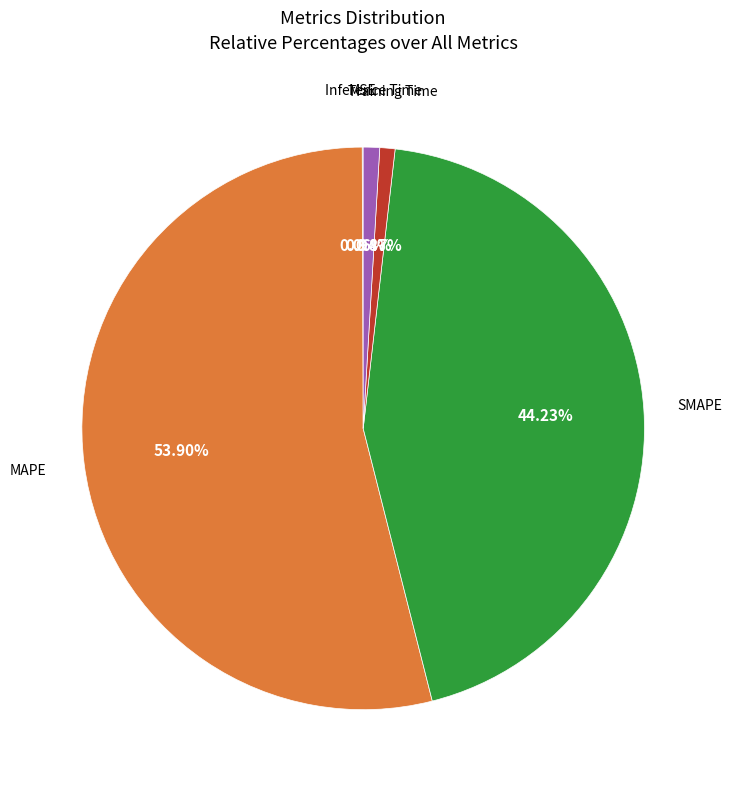

Is there a majority slice in this chart?

Yes